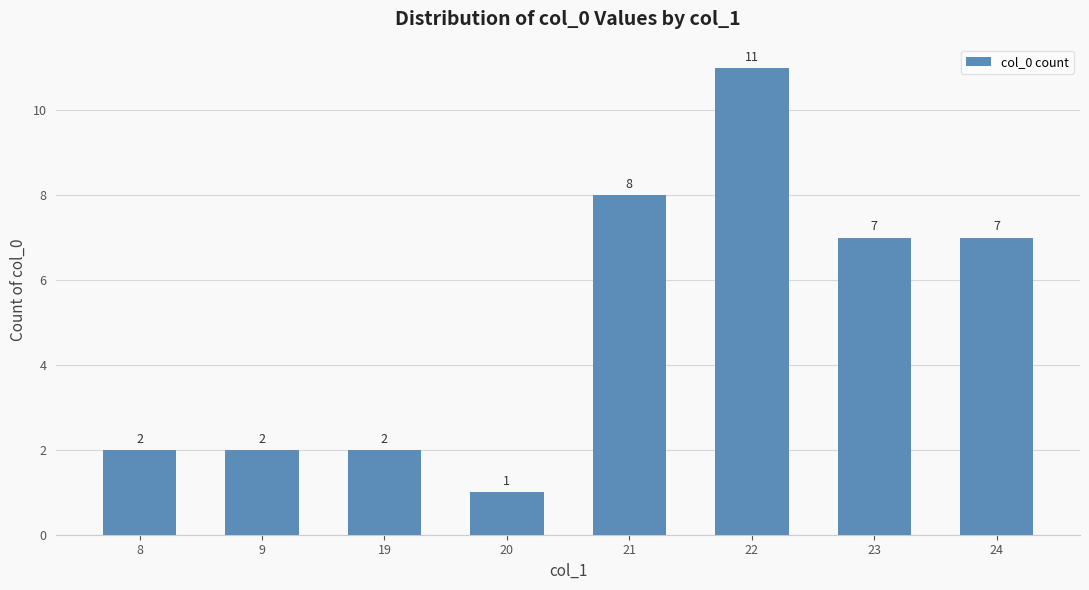

The value at 9 is 3. True or false?

False